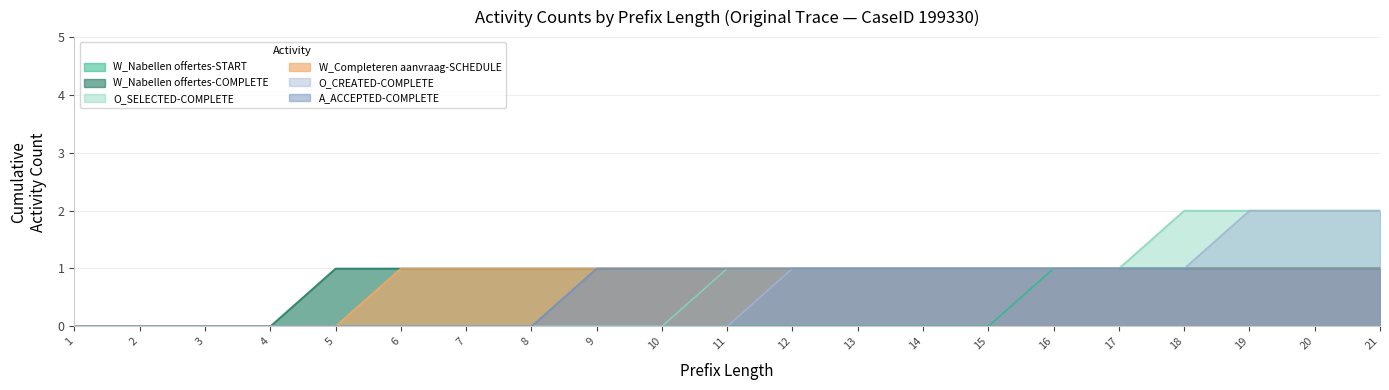

What are all the series names shown in the legend?

W_Nabellen offertes-START, W_Nabellen offertes-COMPLETE, O_SELECTED-COMPLETE, W_Completeren aanvraag-SCHEDULE, O_CREATED-COMPLETE, A_ACCEPTED-COMPLETE